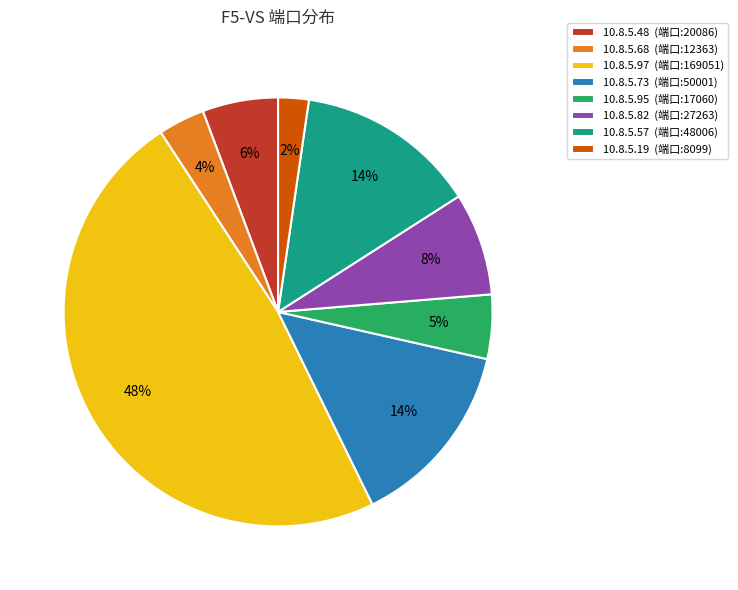

What percentage is the 10.8.5.73 (端口:50001) slice, to the nearest percent?

14%